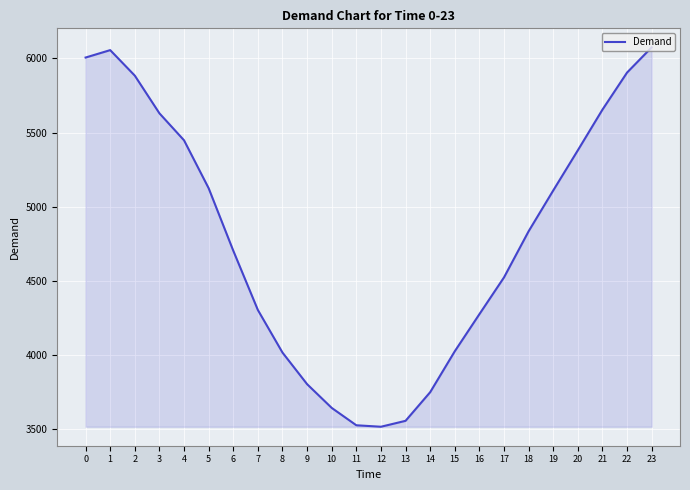

What is the greatest value displayed?

6075